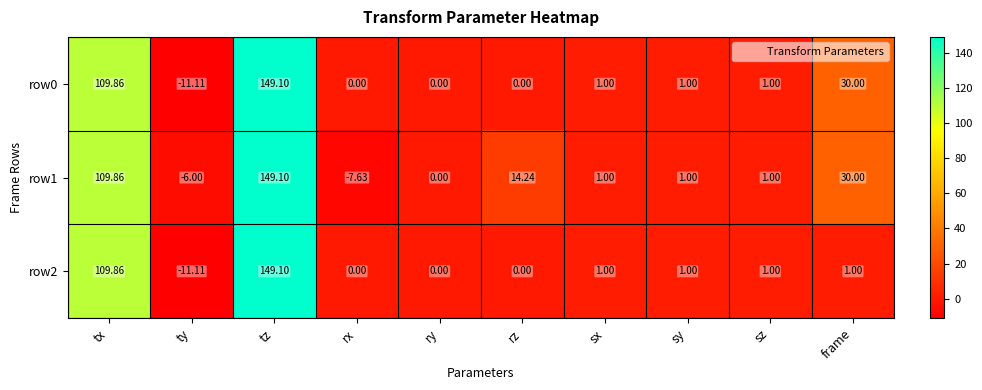

Where does the row2 series first go above 1?

tx